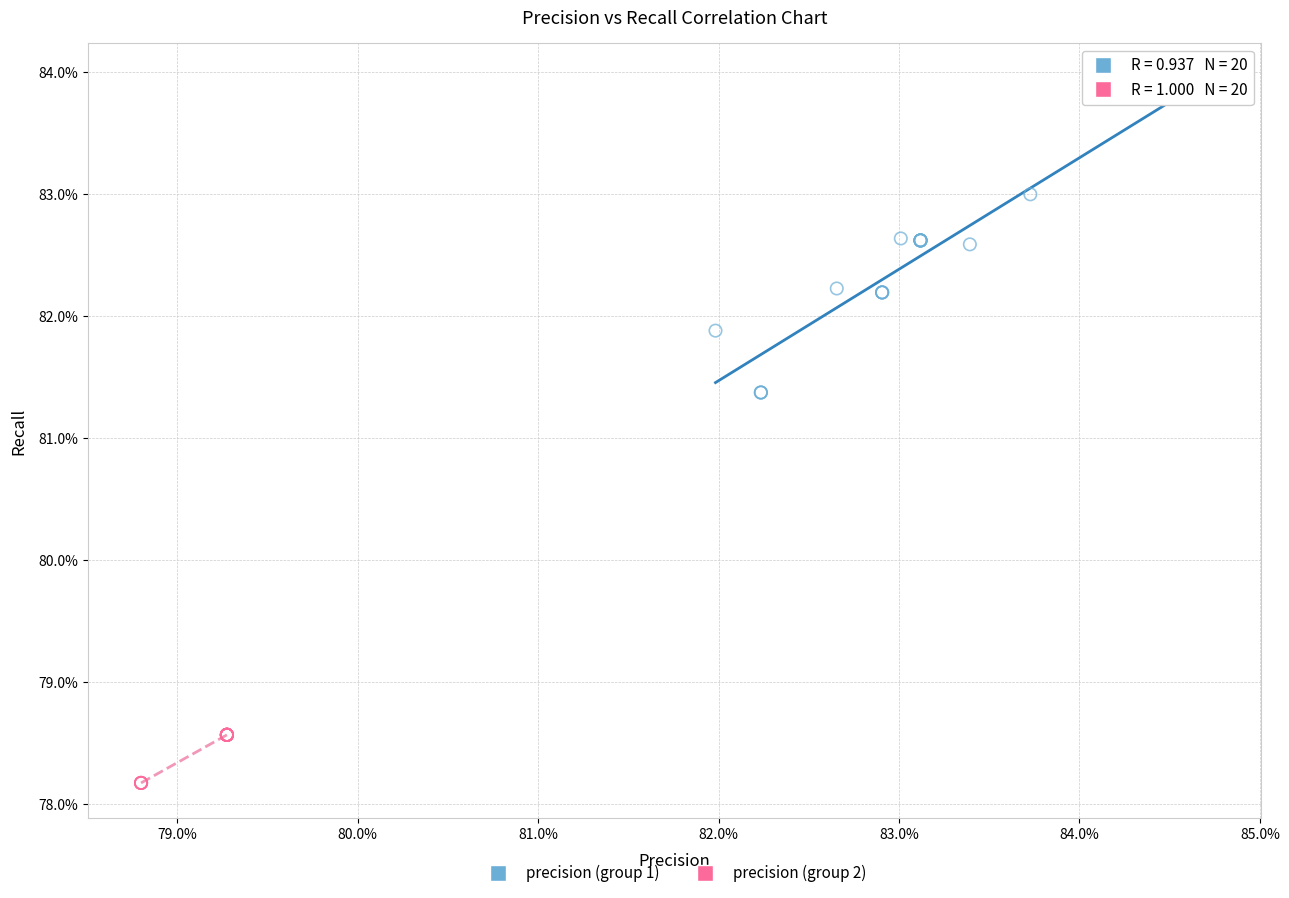

Which series contains the lowest Y value?

precision (group 2)